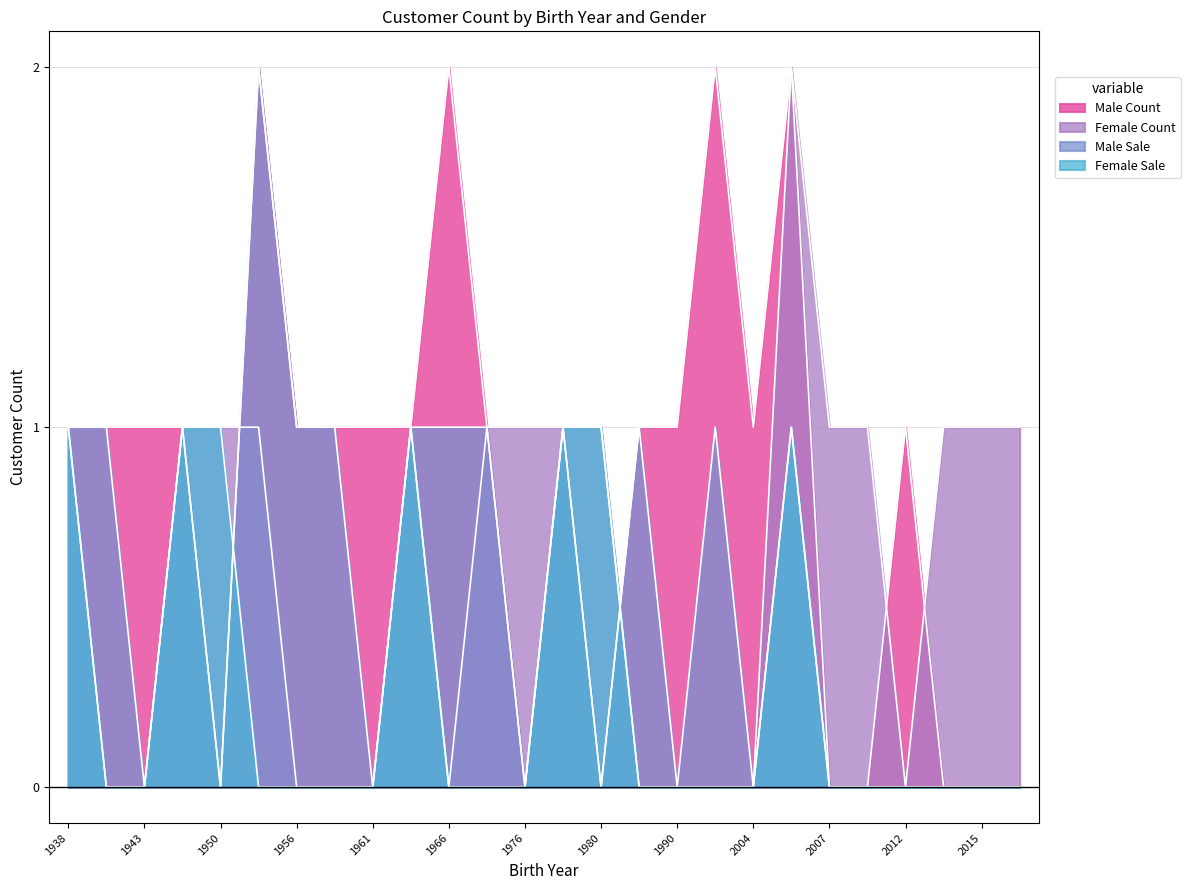

At 2004, list the series in order from smallest to largest.

Female, Male